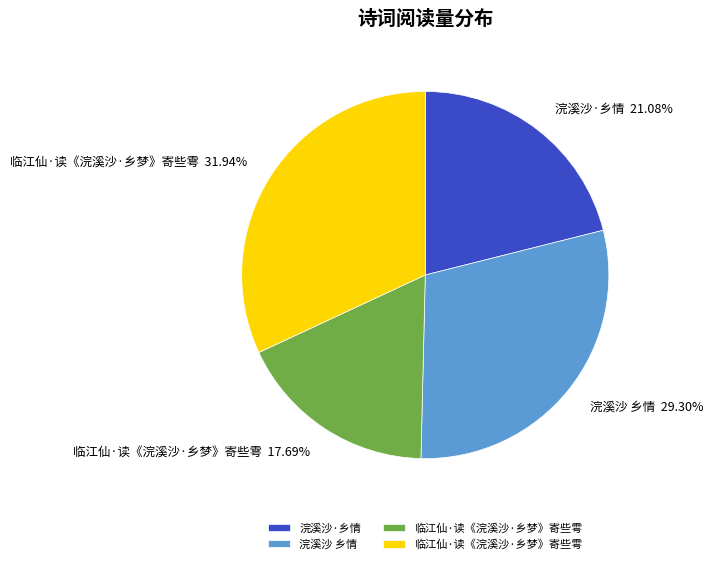

How many slices are in this pie chart?

4